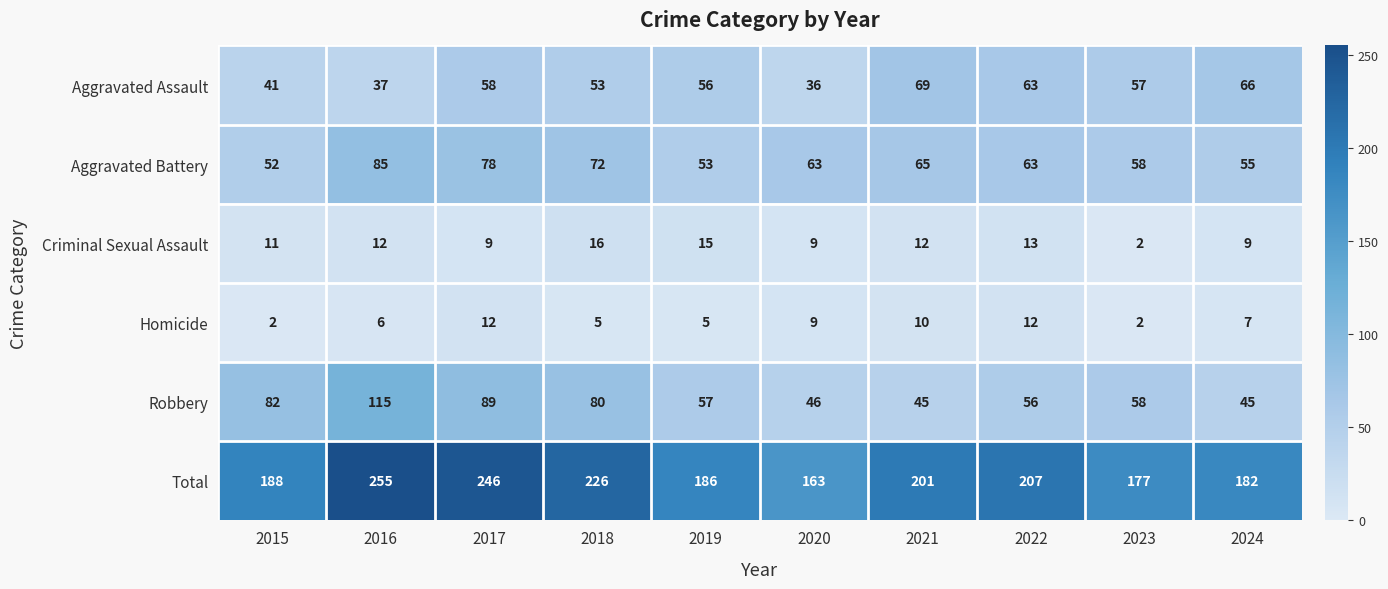

Where is Homicide nearest to the value 7?

2024